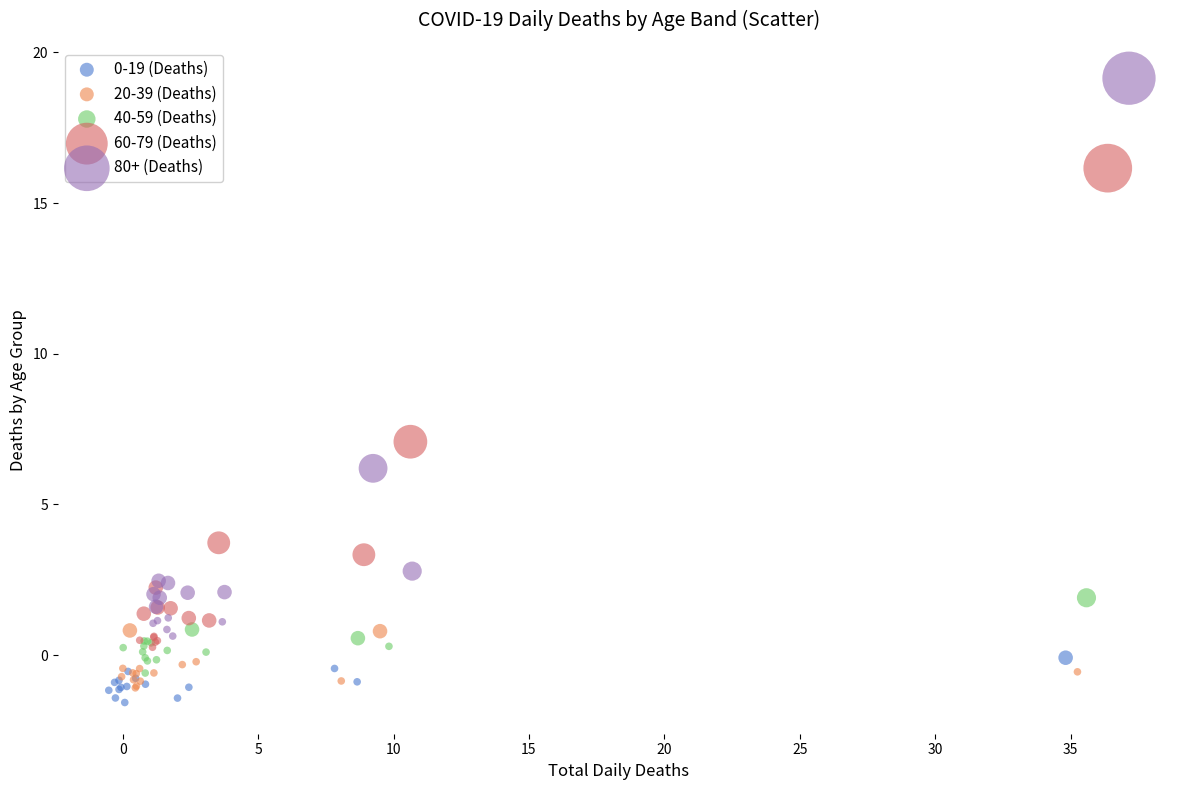

Which series has the widest spread of Y values?

80+ (Deaths)